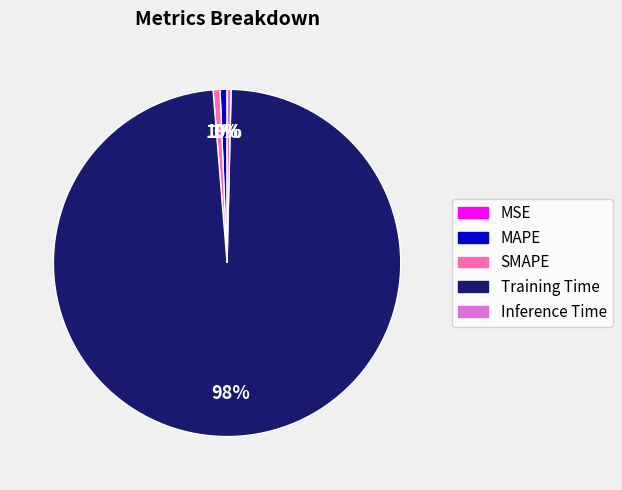

To the nearest percent, what is the average slice percentage?

20%